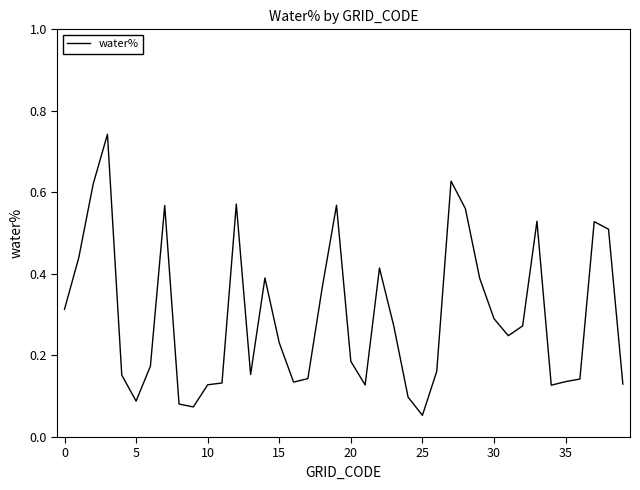

True or false: the data has more than 0 interior local peaks.

True